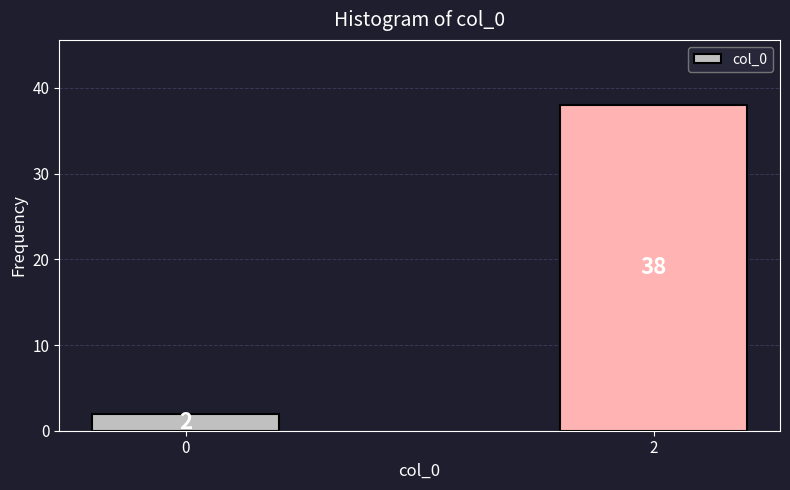

Reading left to right, list all the values displayed in this chart.

2	38